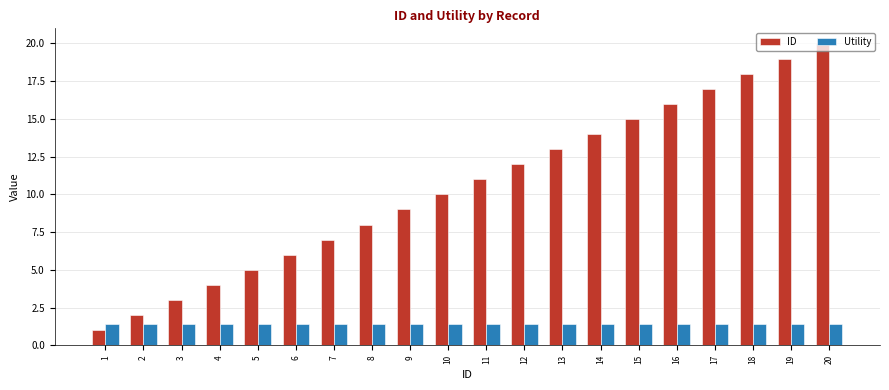

What is the spread (max minus min) of values at 10?

8.6